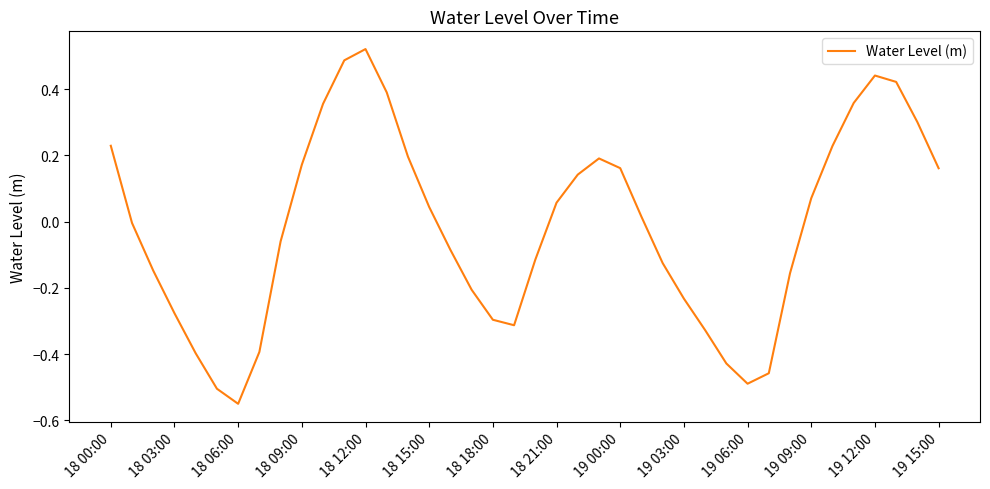

How many lines are shown in the chart?

1